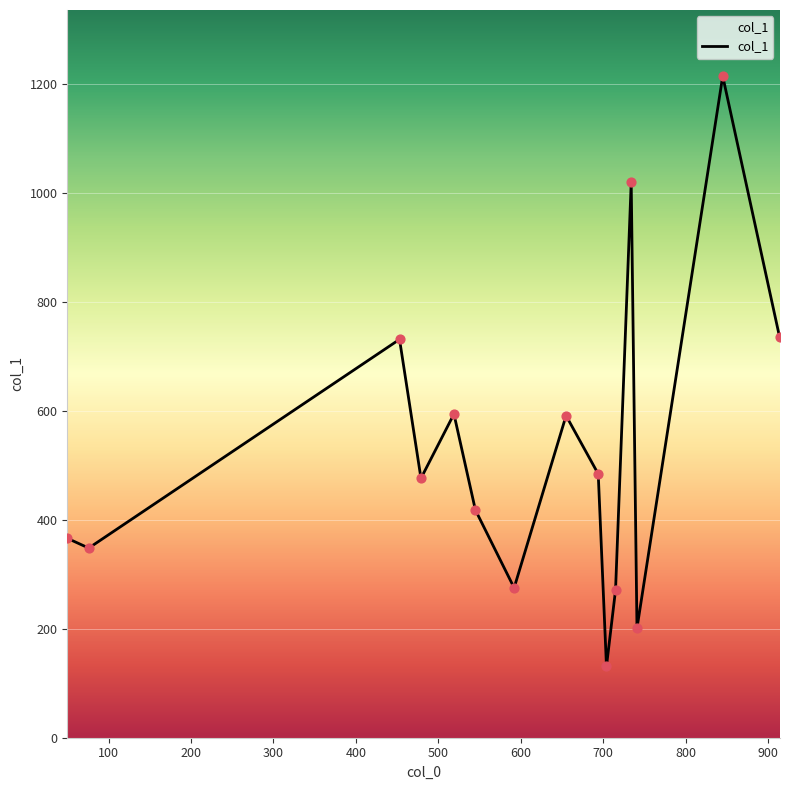

What is the difference between the maximum and minimum values?

1083